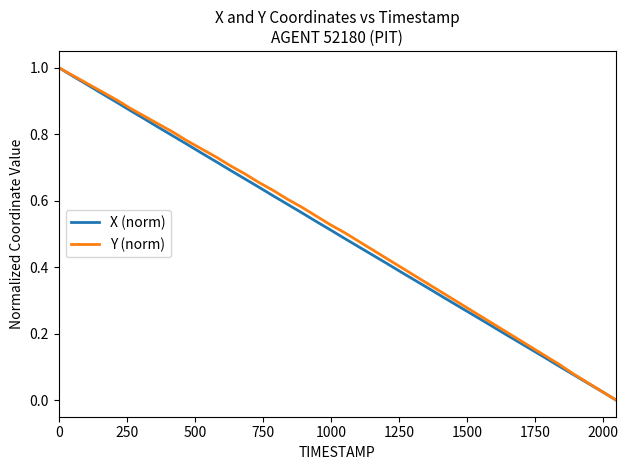

What is the difference between the maximum and second lowest values in the Y (norm) series?

1.0